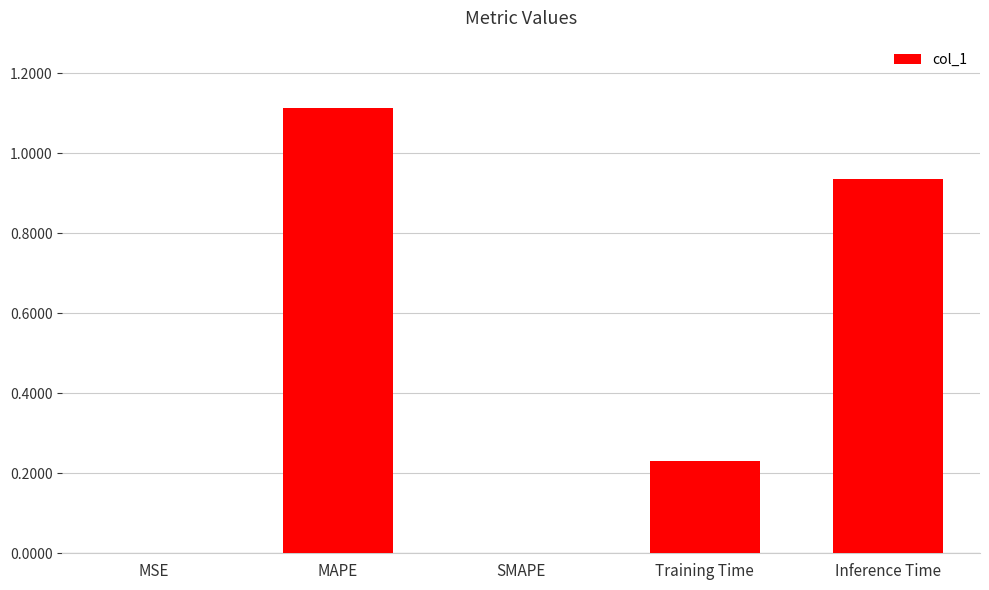

Are the bars horizontal?

No